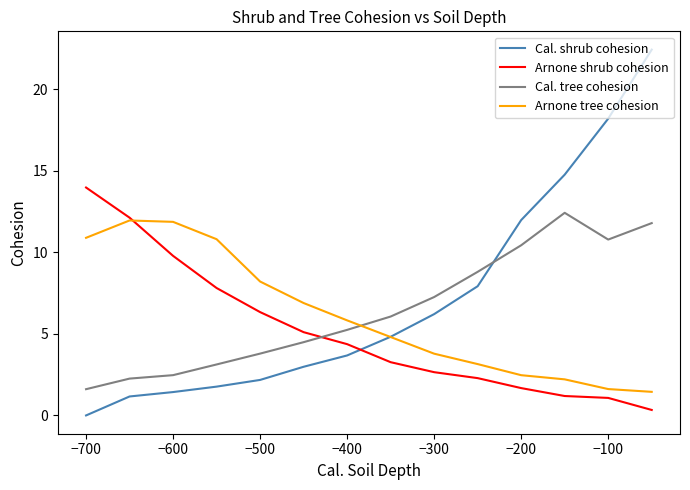

Count the number of categories in the chart.

14